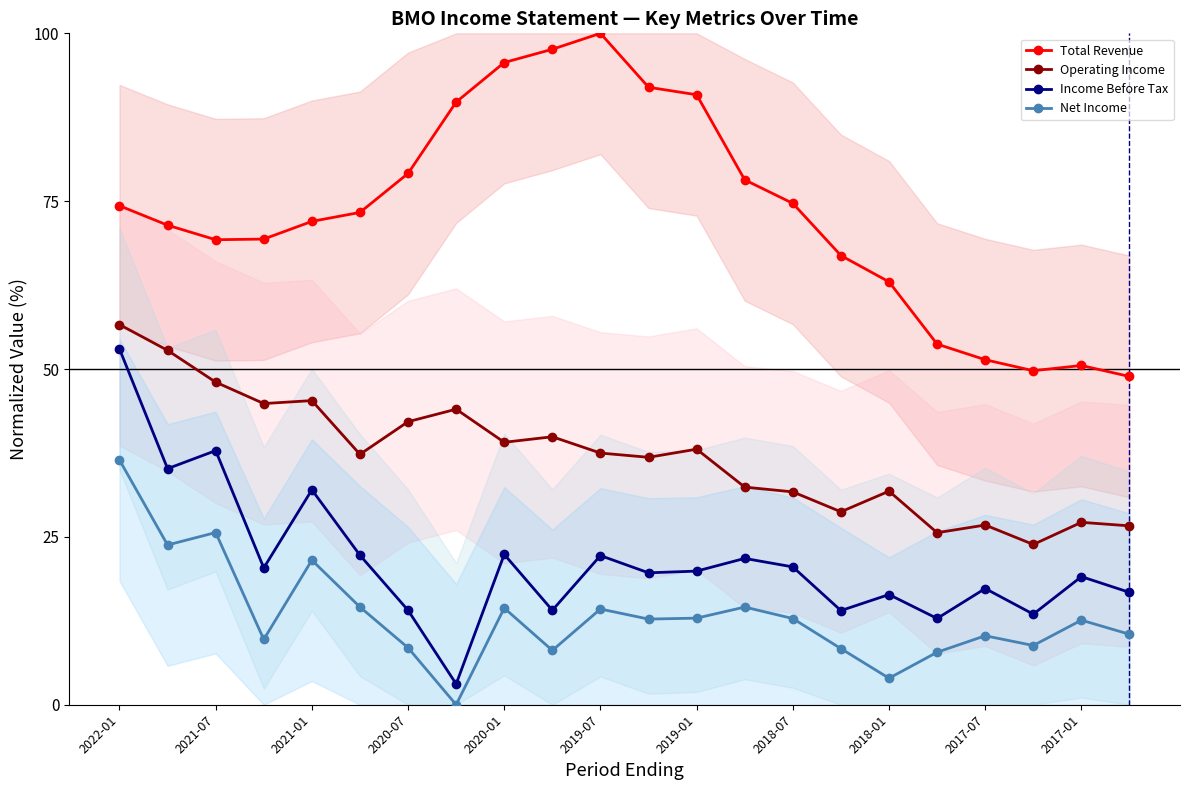

True or false: Net Income has more than 2 interior local peaks.

True